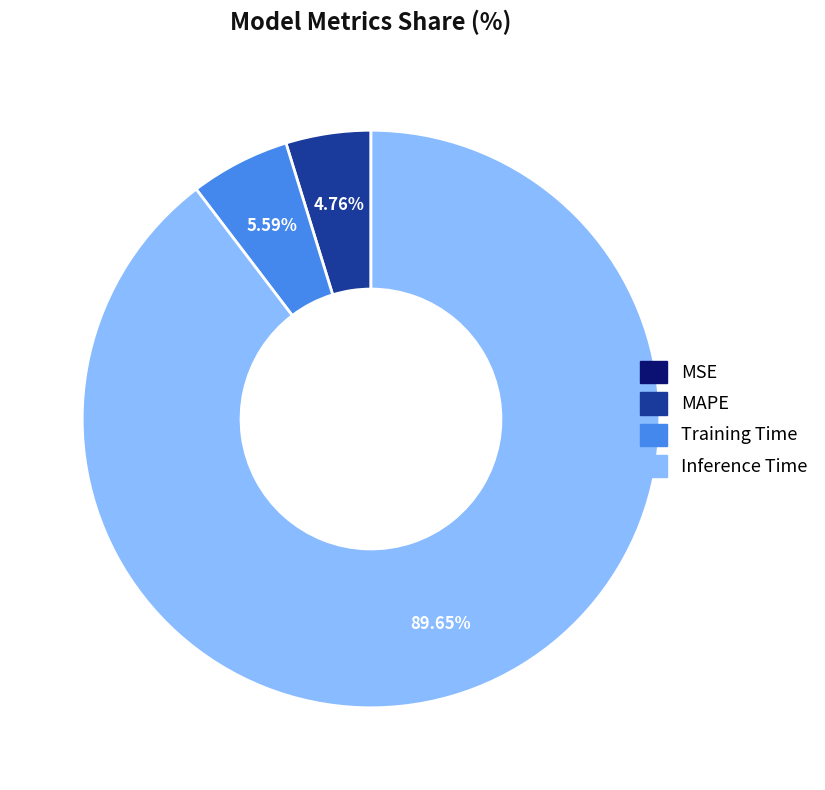

Is there any slice that represents more than half of the pie?

Yes